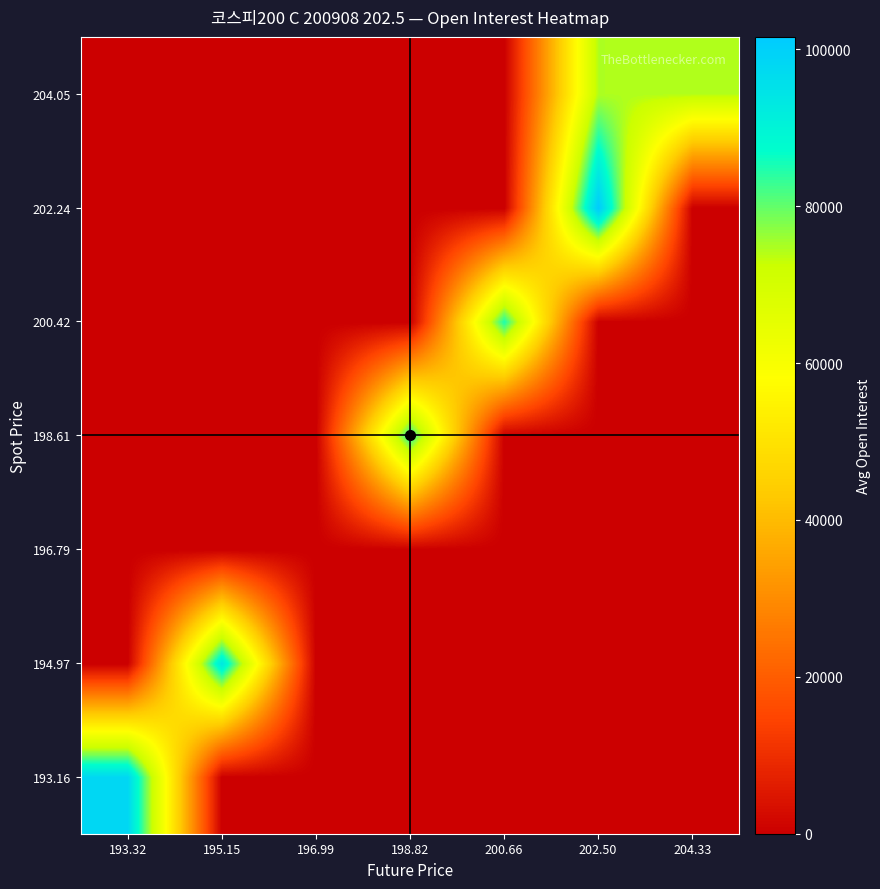

Reading right to left, transcribe all the data shown in this chart.

193.16: 204.33=0.0	202.50=0.0	200.66=0.0	198.82=0.0	196.99=0.0	195.15=0.0	193.32=98074.0
194.97: 204.33=0.0	202.50=0.0	200.66=0.0	198.82=0.0	196.99=0.0	195.15=93661.0	193.32=0.0
196.79: 204.33=0.0	202.50=0.0	200.66=0.0	198.82=0.0	196.99=0.0	195.15=0.0	193.32=0.0
198.61: 204.33=0.0	202.50=0.0	200.66=0.0	198.82=85203.0	196.99=0.0	195.15=0.0	193.32=0.0
200.42: 204.33=0.0	202.50=0.0	200.66=85011.0	198.82=0.0	196.99=0.0	195.15=0.0	193.32=0.0
202.24: 204.33=0.0	202.50=101570.5	200.66=0.0	198.82=0.0	196.99=0.0	195.15=0.0	193.32=0.0
204.05: 204.33=74242.7	202.50=74617.0	200.66=0.0	198.82=0.0	196.99=0.0	195.15=0.0	193.32=0.0